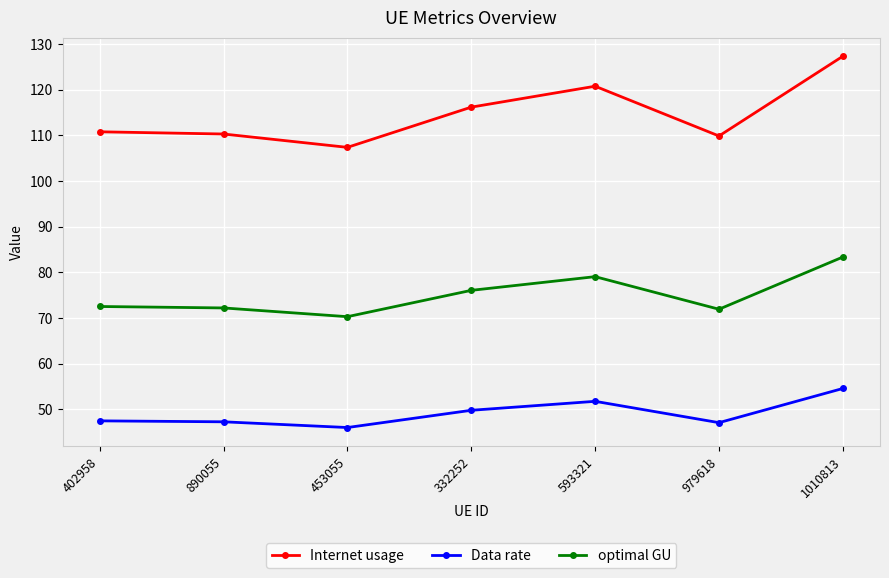

Which label corresponds to the smallest value in the chart?

453055